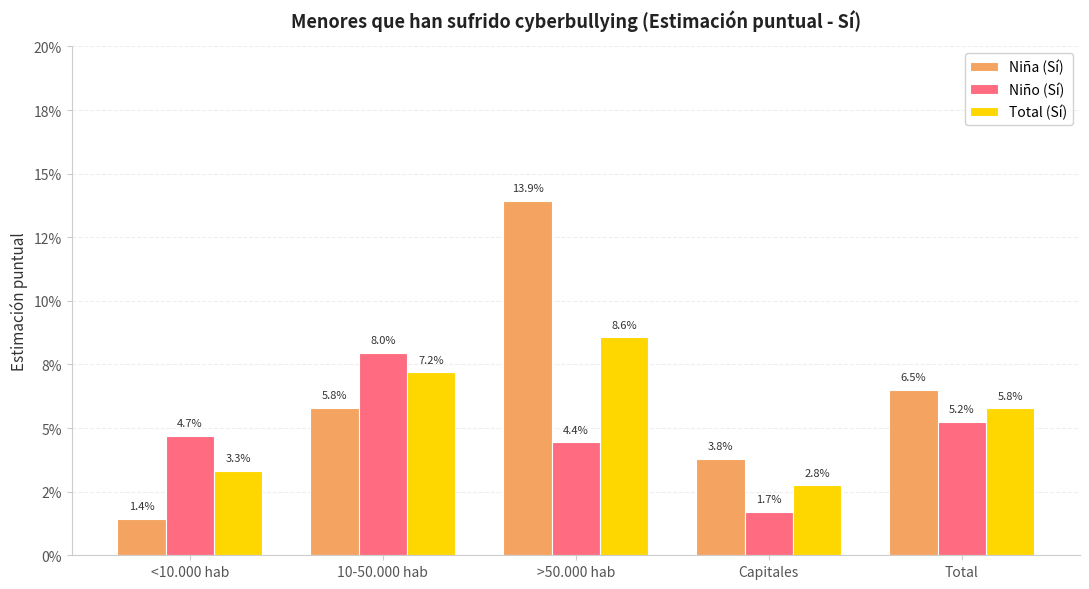

What are all the series names shown in the legend?

Niña (Sí), Niño (Sí), Total (Sí)